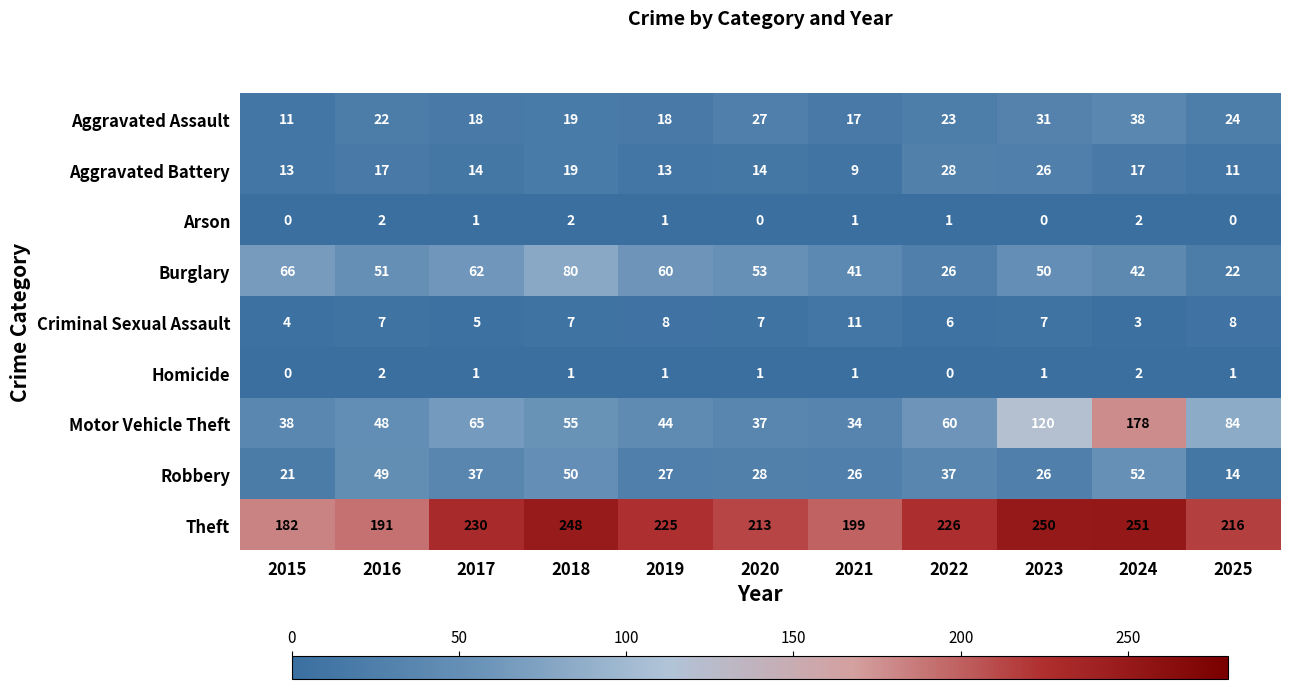

What is the total value across all series at 2024?

585